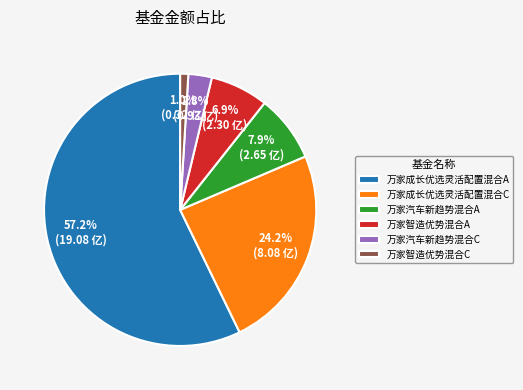

What is the total percentage of 万家智造优势混合A and 万家成长优选灵活配置混合C?

31.1%